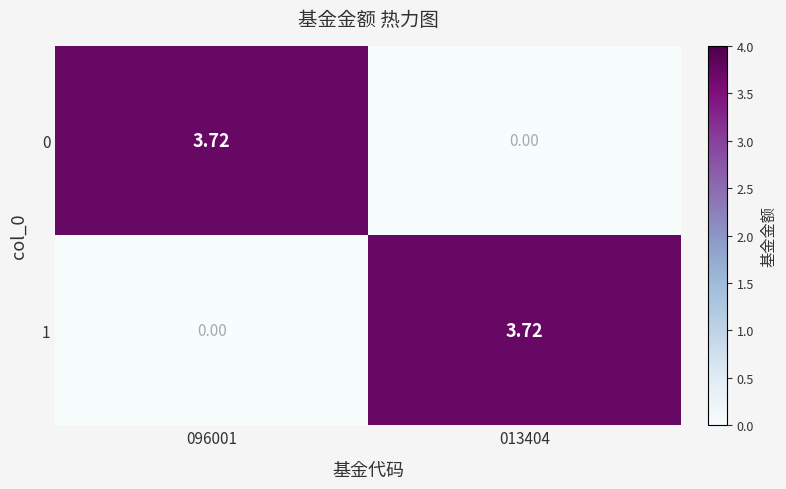

How many categories are shown in the chart?

2